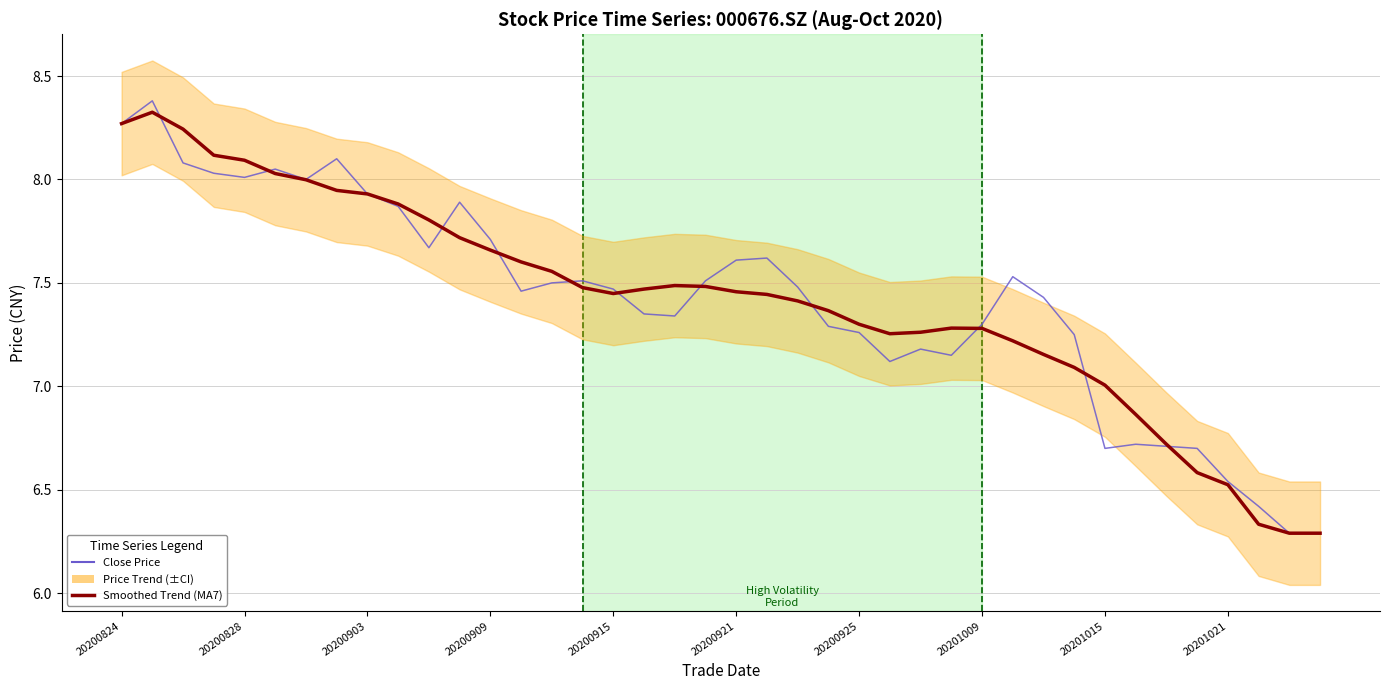

Rank the series at 20200909 from highest to lowest value.

Close Price, Smoothed Trend